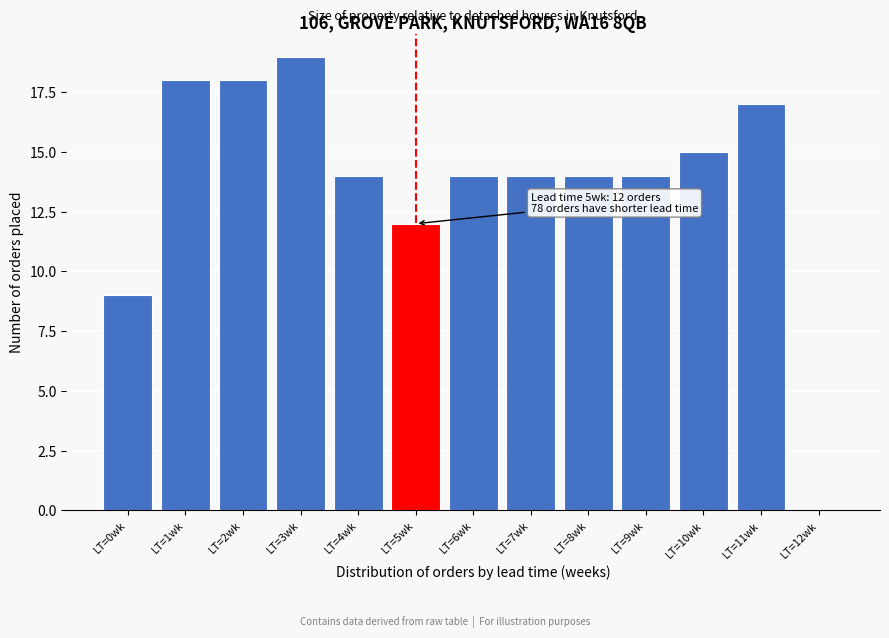

Reading right to left, what are all the values shown in this chart?

LT=12wk=0	LT=11wk=17	LT=10wk=15	LT=9wk=14	LT=8wk=14	LT=7wk=14	LT=6wk=14	LT=5wk=12	LT=4wk=14	LT=3wk=19	LT=2wk=18	LT=1wk=18	LT=0wk=9